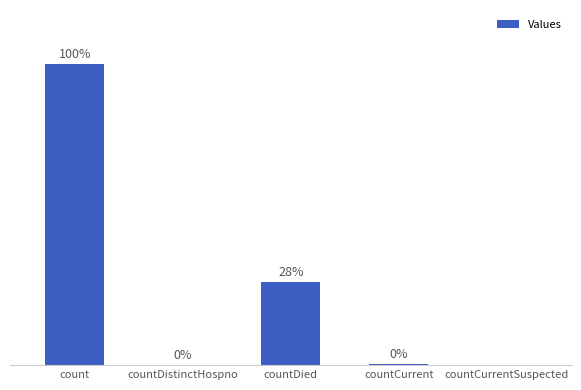

Which has a higher value, countCurrent or countDistinctHospno?

countCurrent